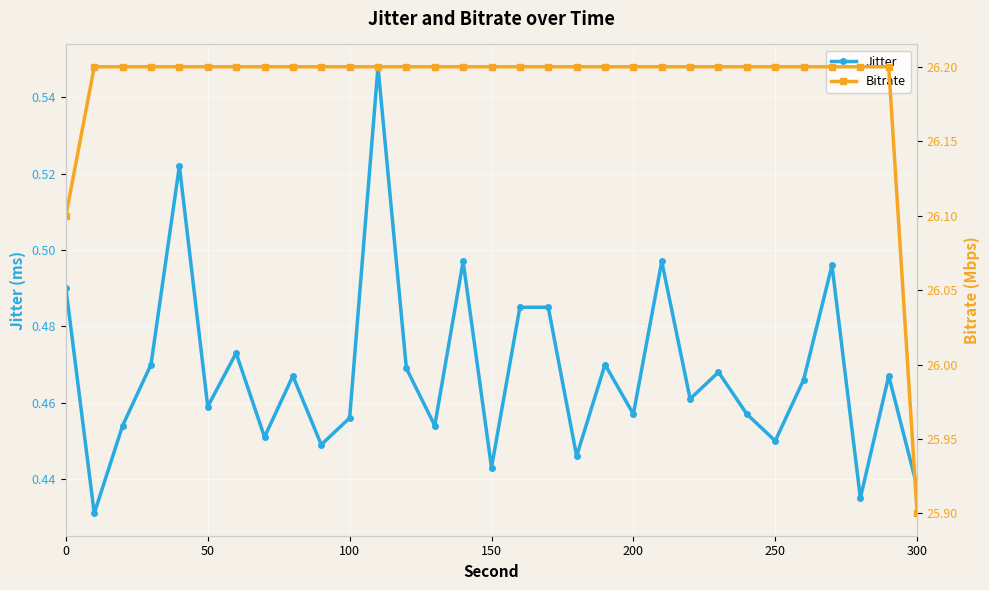

What is the difference between the Jitter values at 11 and 17?

0.1